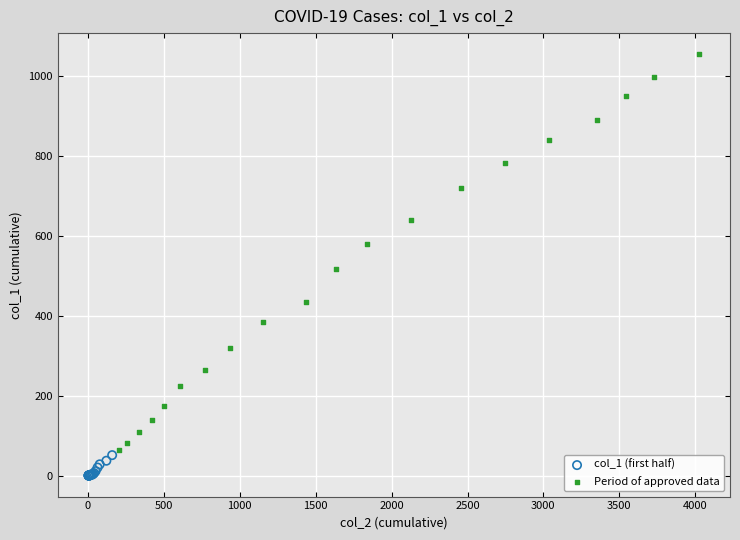

Which series contains the lowest Y value?

col_1 (first half)